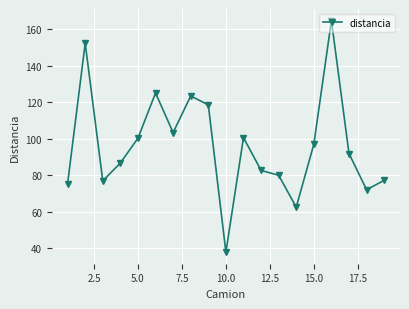

What is the average value?

96.2